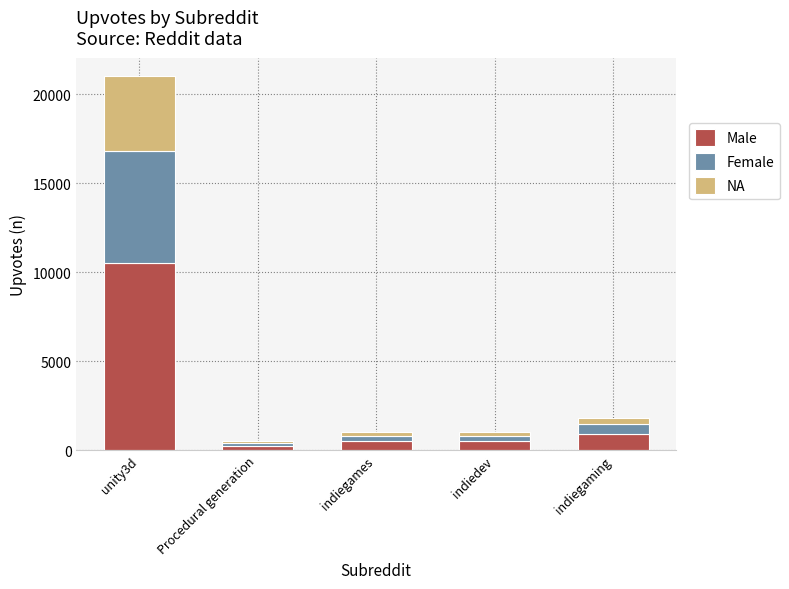

Which category has the highest value in the Male series?

unity3d